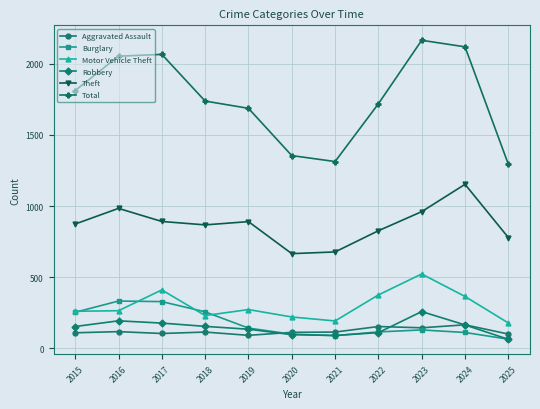

Which label corresponds to the smallest value in the chart?

2025